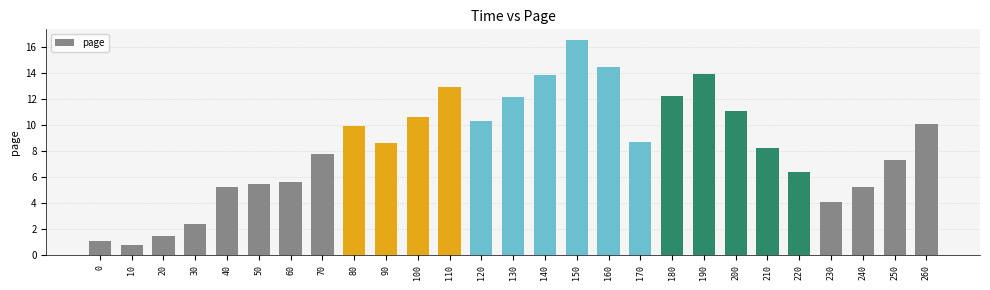

Reading left to right, transcribe all the data shown in this chart.

0=1.1	10=0.8	20=1.5	30=2.4	40=5.2	50=5.5	60=5.6	70=7.8	80=9.9	90=8.6	100=10.6	110=12.9	120=10.3	130=12.1	140=13.8	150=16.5	160=14.4	170=8.7	180=12.2	190=13.9	200=11.1	210=8.2	220=6.4	230=4.1	240=5.2	250=7.3	260=10.1